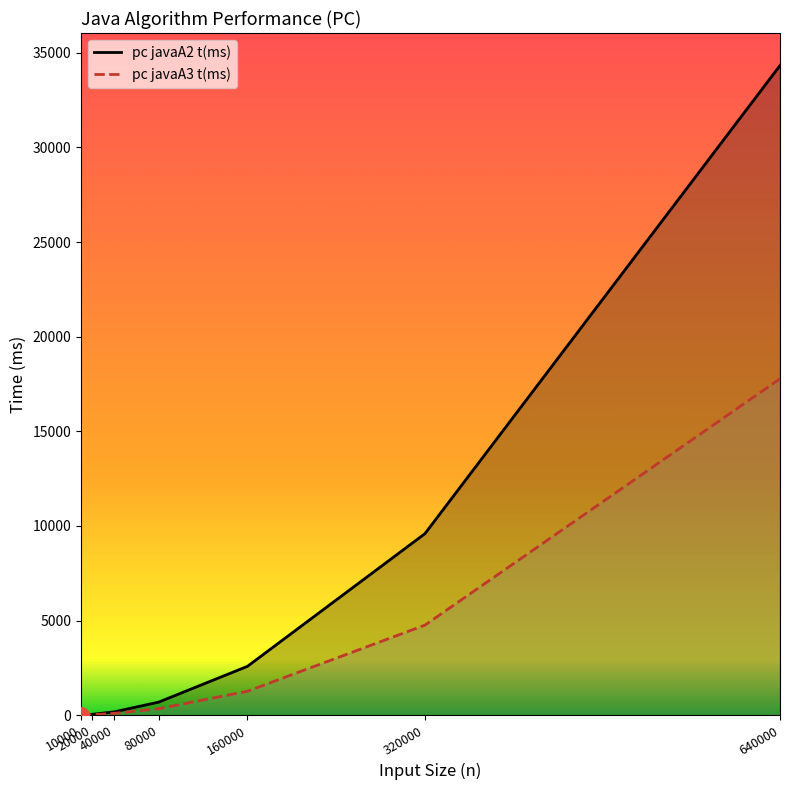

What is the total value across all series at 20000?

75